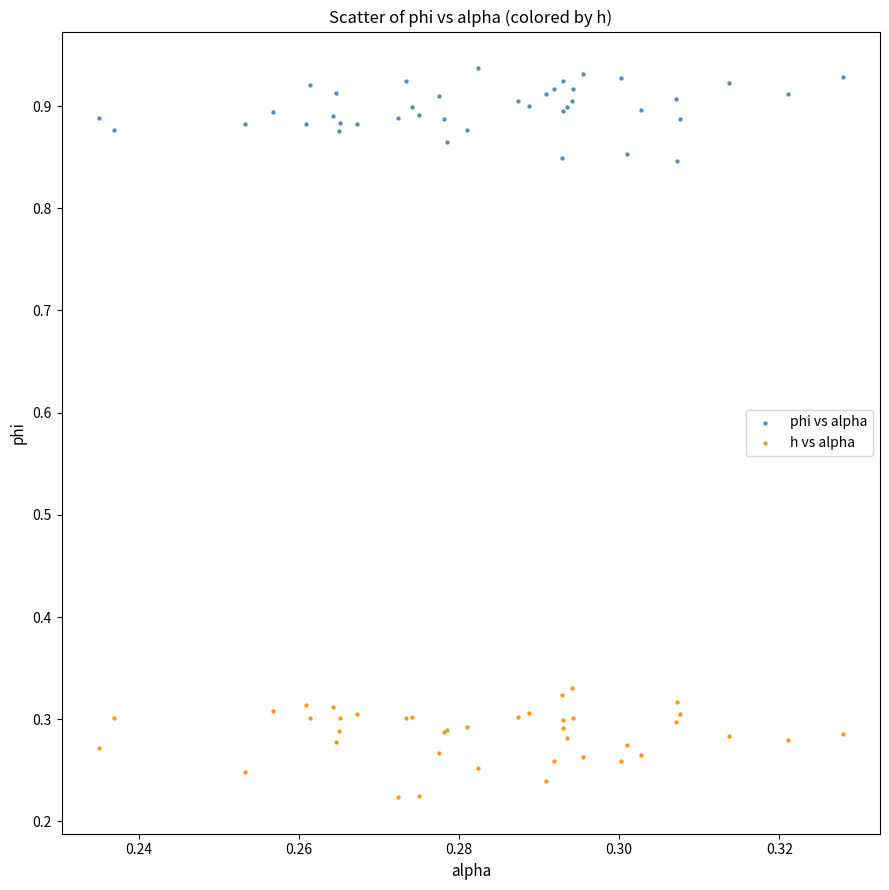

Which series contains the lowest Y value?

h vs alpha